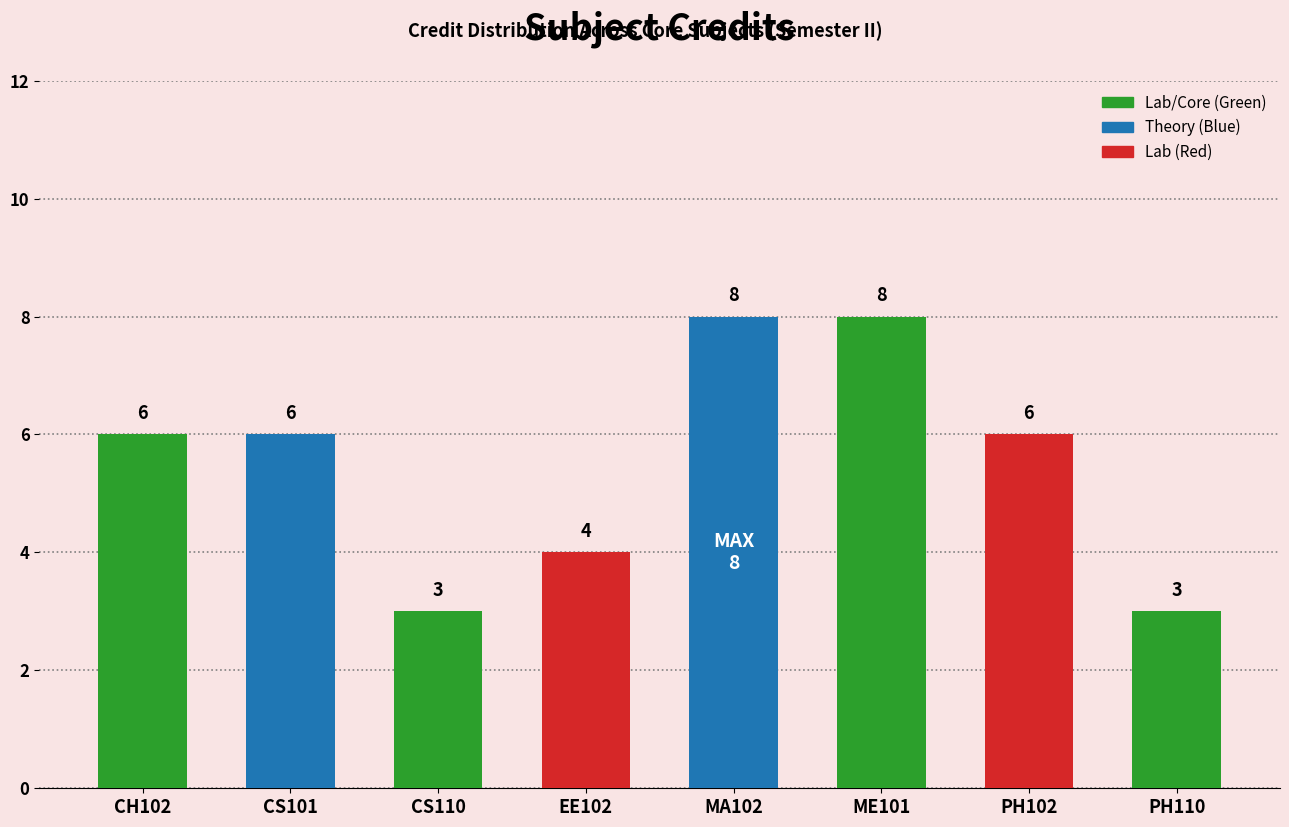

Which has a higher value, ME101 or PH110?

ME101